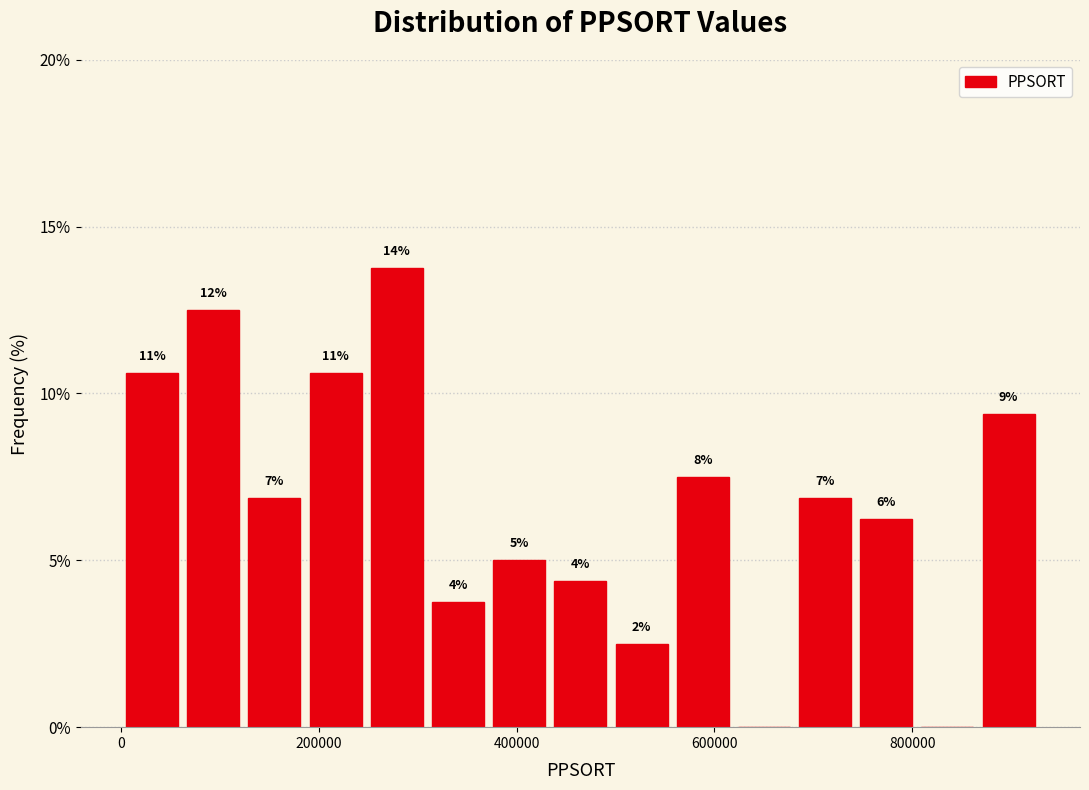

Read against the x-axis, roughly where is the centre of the tallest bar?

280000